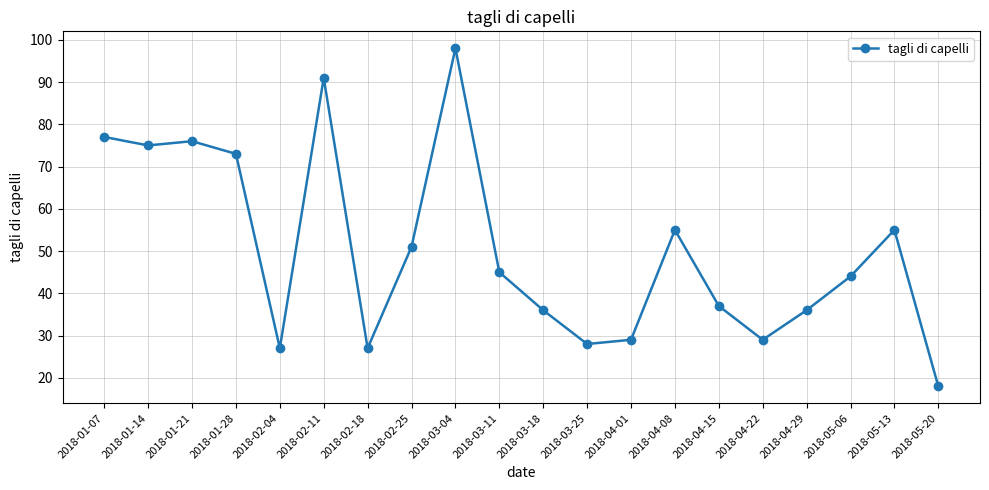

What is the smallest value displayed?

18